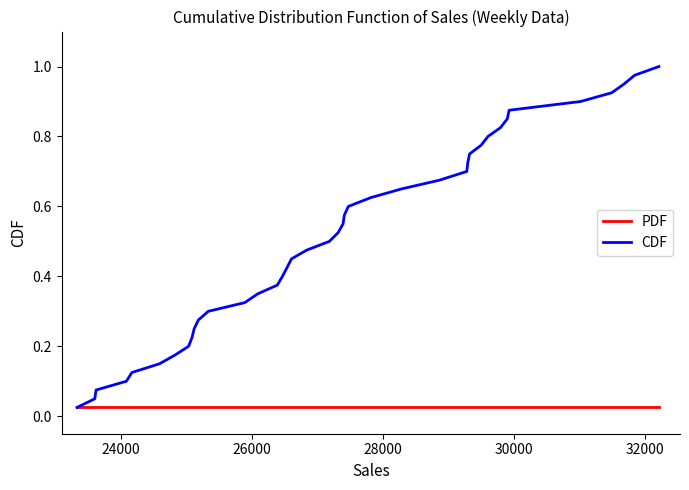

How many lines are shown in the chart?

2